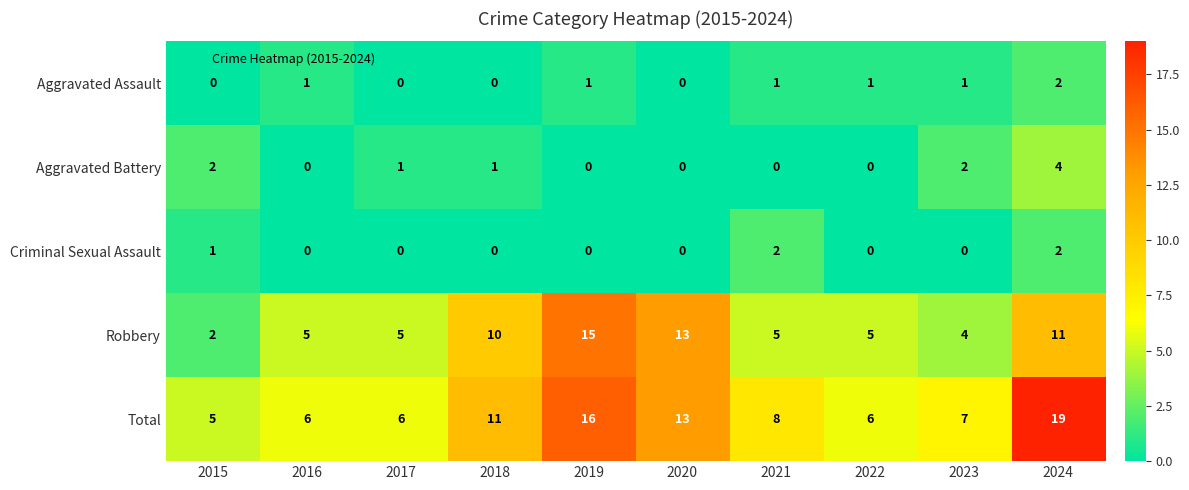

What is the difference between the Total values at 2019 and 2018?

5